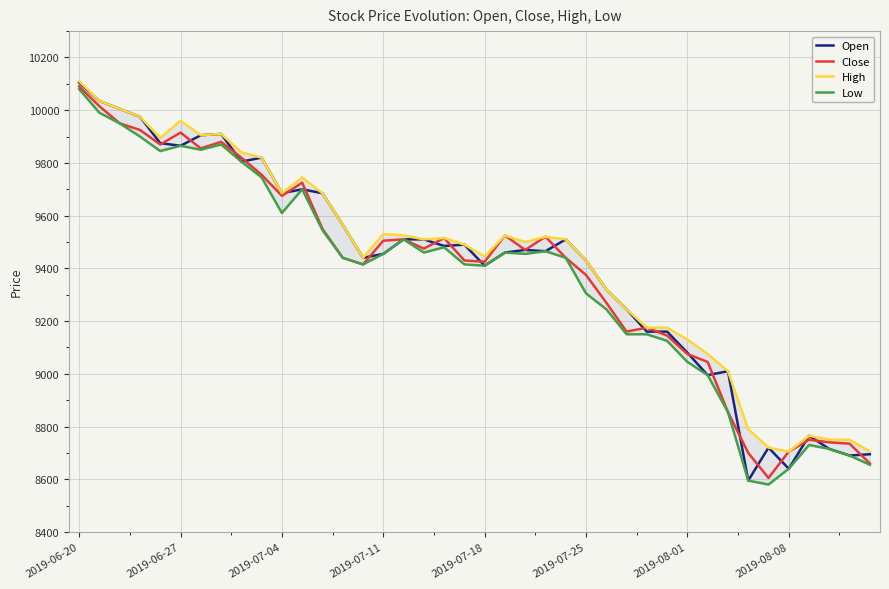

What is the maximum value for Open?

10105